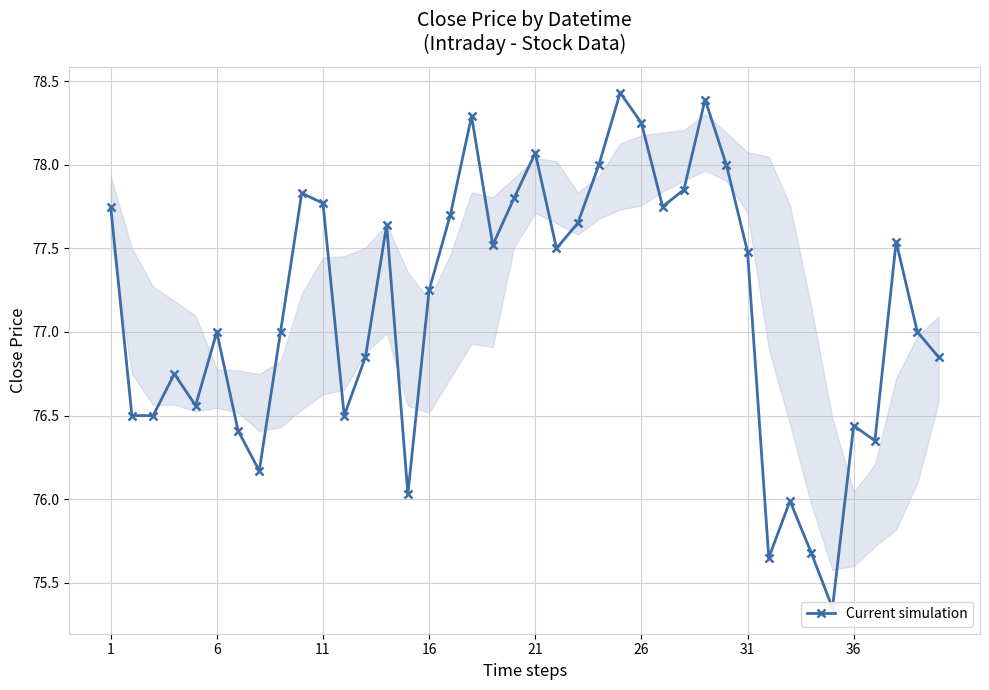

Does the chart display data point markers on the line(s)?

Yes